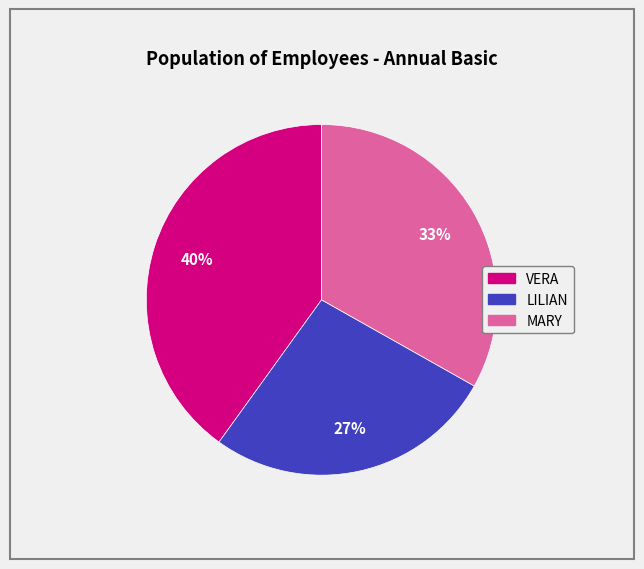

How many slices are in this pie chart?

3